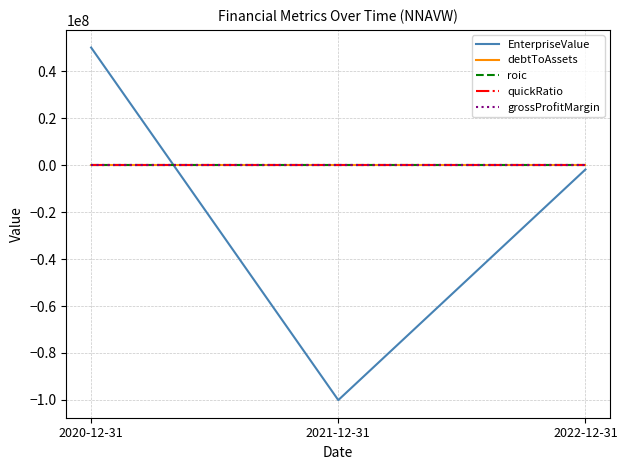

Between 2021-12-31 and 2022-12-31, which series saw the biggest shift?

EnterpriseValue